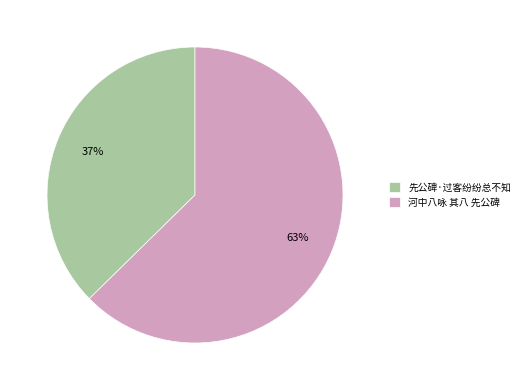

What is the smallest slice in the pie chart?

先公碑·过客纷纷总不知